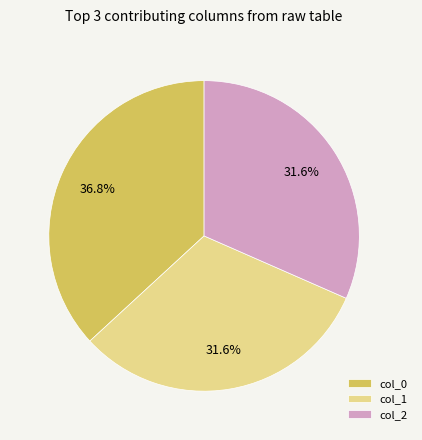

Which category has the biggest portion of the pie?

col_0